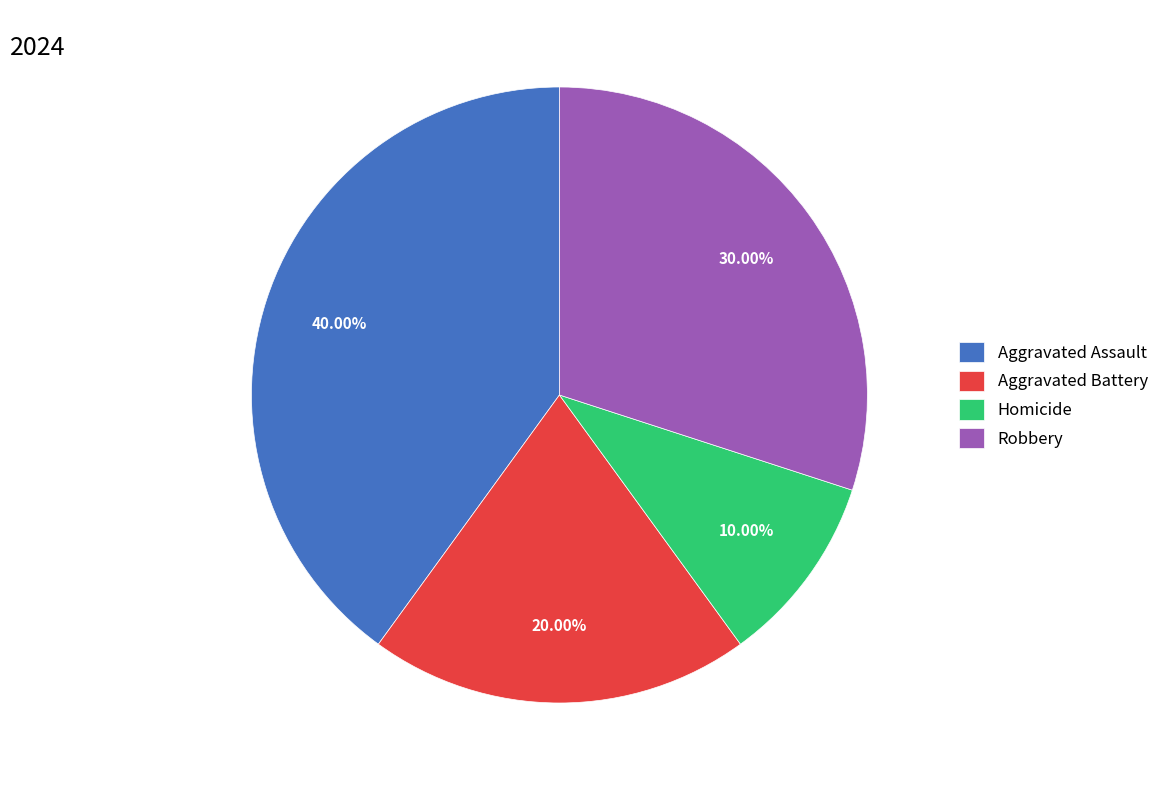

Which slice is the largest?

Aggravated Assault